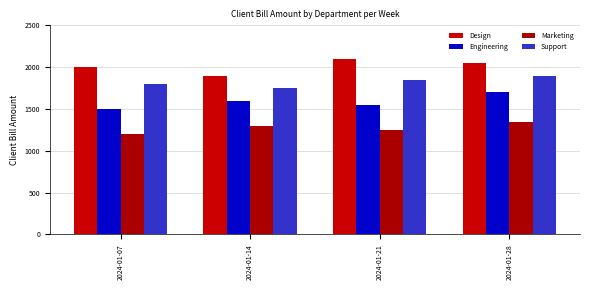

The value of Support at 2024-01-14 is 904. True or false?

False